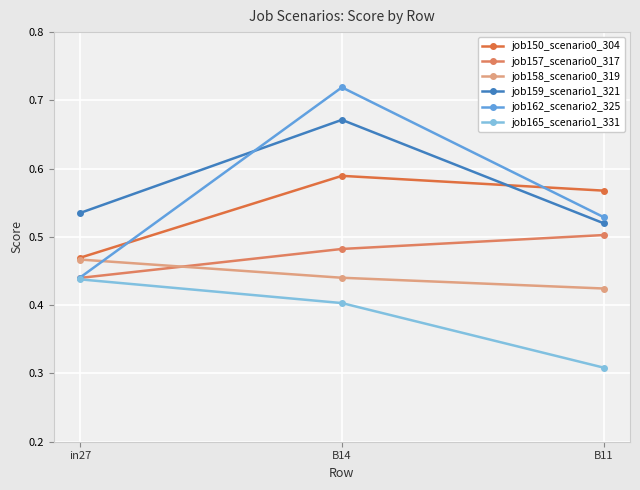

What is the spread (max minus min) of values at B11?

0.3